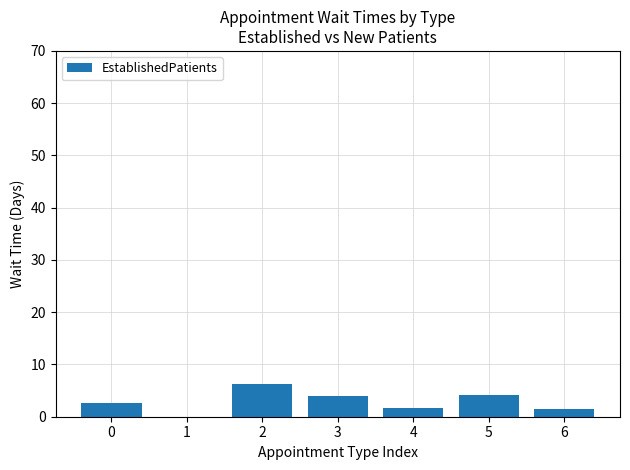

What is the sum of all values?

19.9